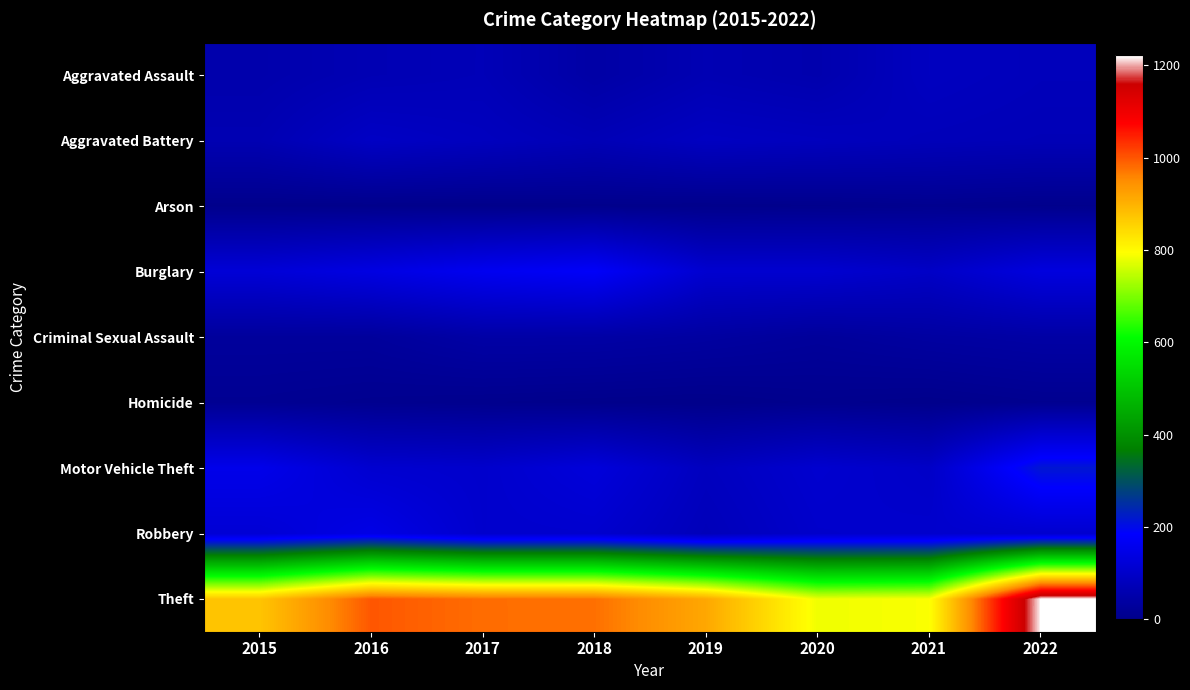

Reading left to right, what are all the values shown in this chart?

Aggravated Assault: 2015=54	2016=66	2017=72	2018=43	2019=65	2020=56	2021=86	2022=77
Aggravated Battery: 2015=64	2016=93	2017=83	2018=70	2019=88	2020=82	2021=75	2022=71
Arson: 2015=2	2016=2	2017=1	2018=3	2019=2	2020=4	2021=8	2022=4
Burglary: 2015=121	2016=139	2017=162	2018=176	2019=110	2020=110	2021=95	2022=133
Criminal Sexual Assault: 2015=28	2016=28	2017=44	2018=43	2019=36	2020=26	2021=36	2022=42
Homicide: 2015=13	2016=8	2017=5	2018=2	2019=0	2020=6	2021=2	2022=9
Motor Vehicle Theft: 2015=152	2016=110	2017=104	2018=127	2019=84	2020=109	2021=96	2022=216
Robbery: 2015=117	2016=145	2017=105	2018=107	2019=75	2020=102	2021=105	2022=108
Theft: 2015=874	2016=999	2017=979	2018=977	2019=914	2020=783	2021=791	2022=1222